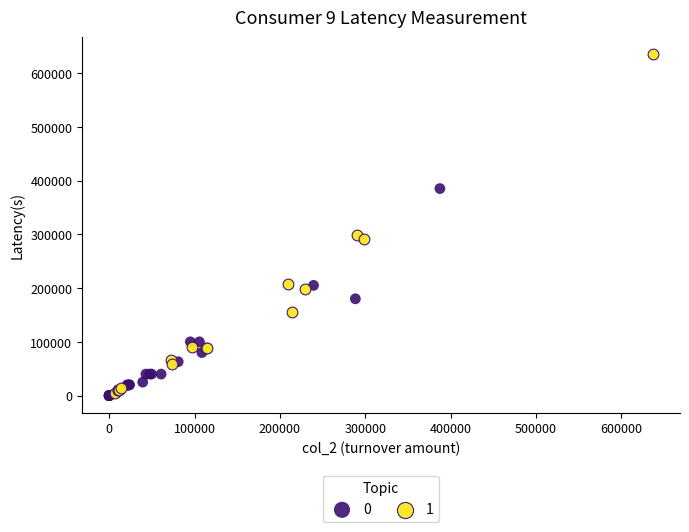

Which series has the largest Y range (max minus min)?

1